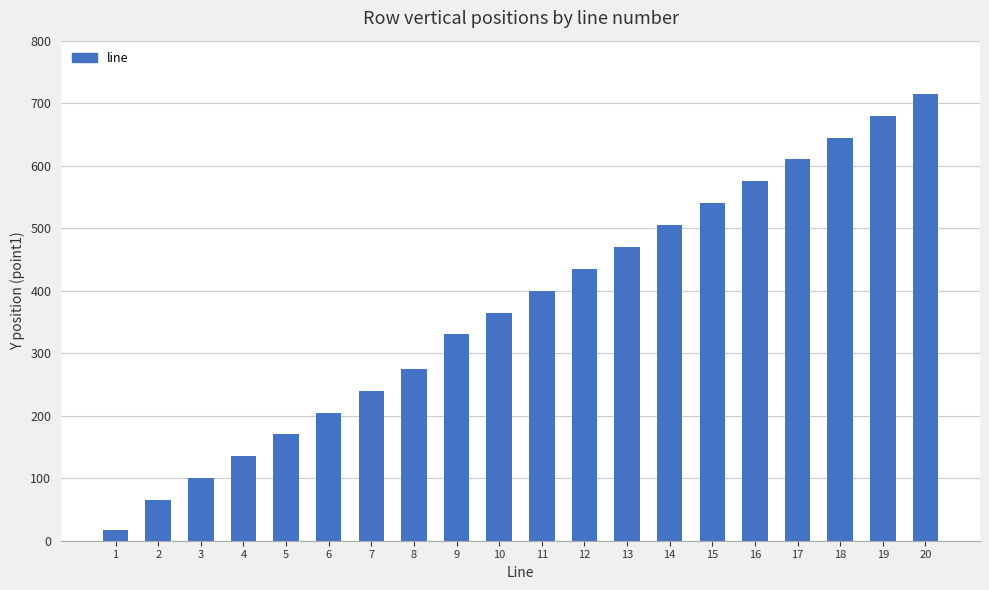

Which category has the highest value across all series?

20